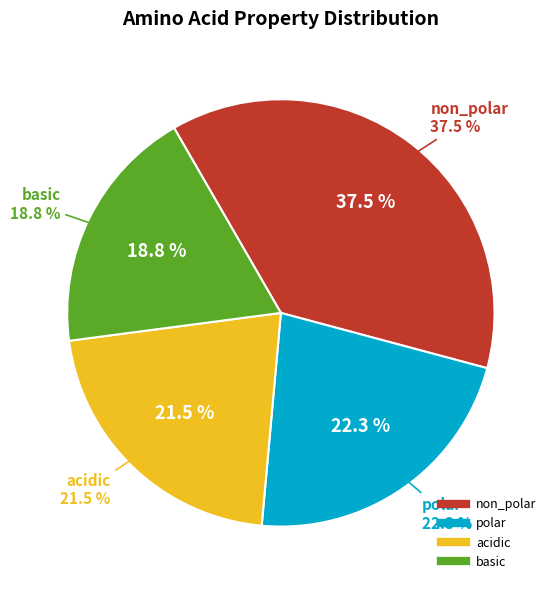

To the nearest percent, what is the combined percentage of basic and polar?

41%